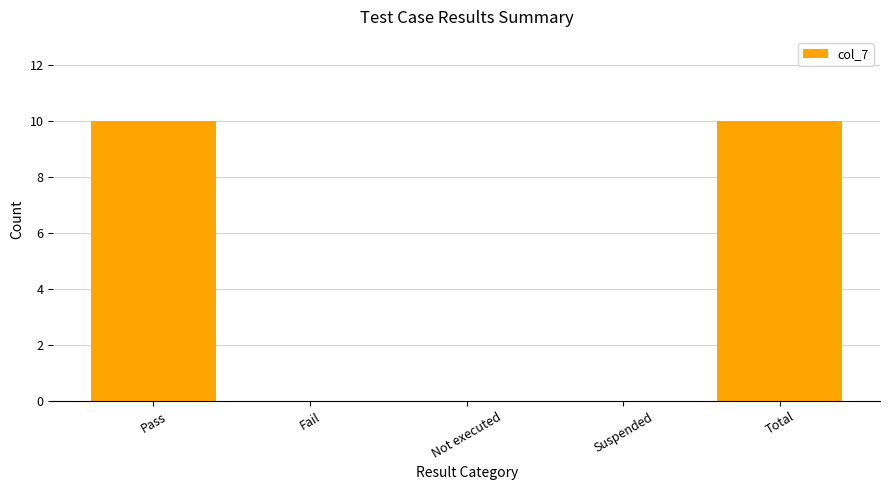

What is the change in value from Suspended to Total?

+10